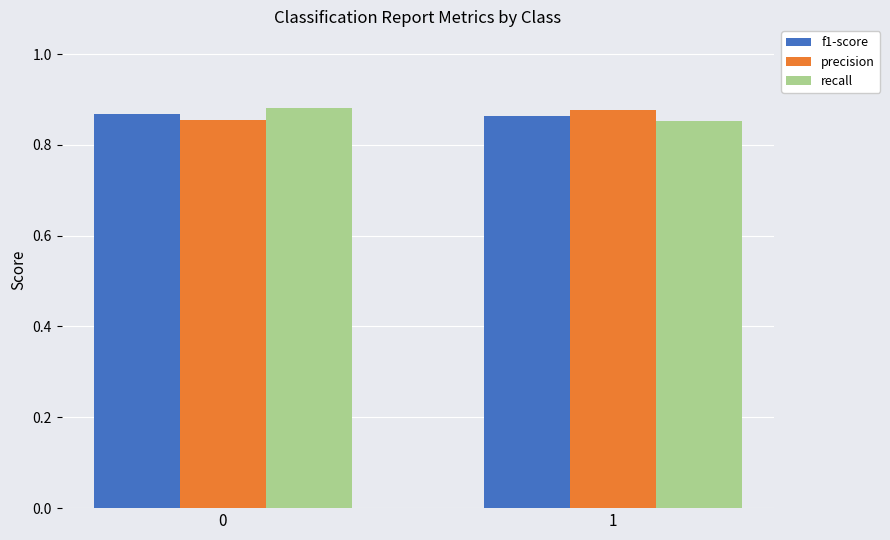

What is the total value across all series at 1?

2.6